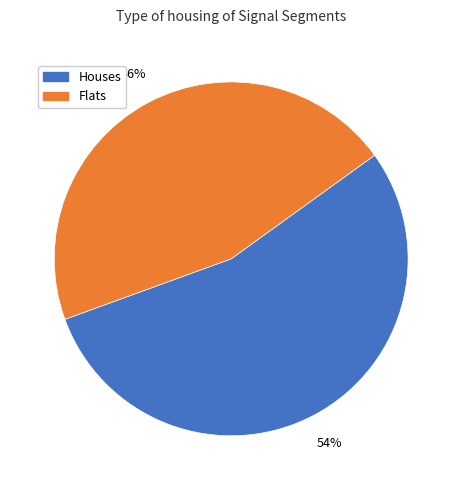

Is there any slice that represents more than half of the pie?

Yes